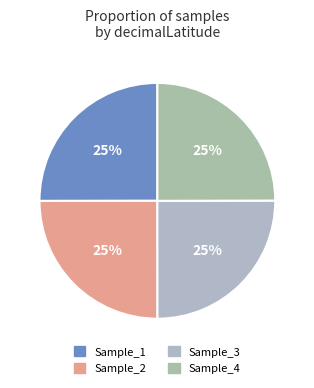

Which slice is the smallest?

Sample_4